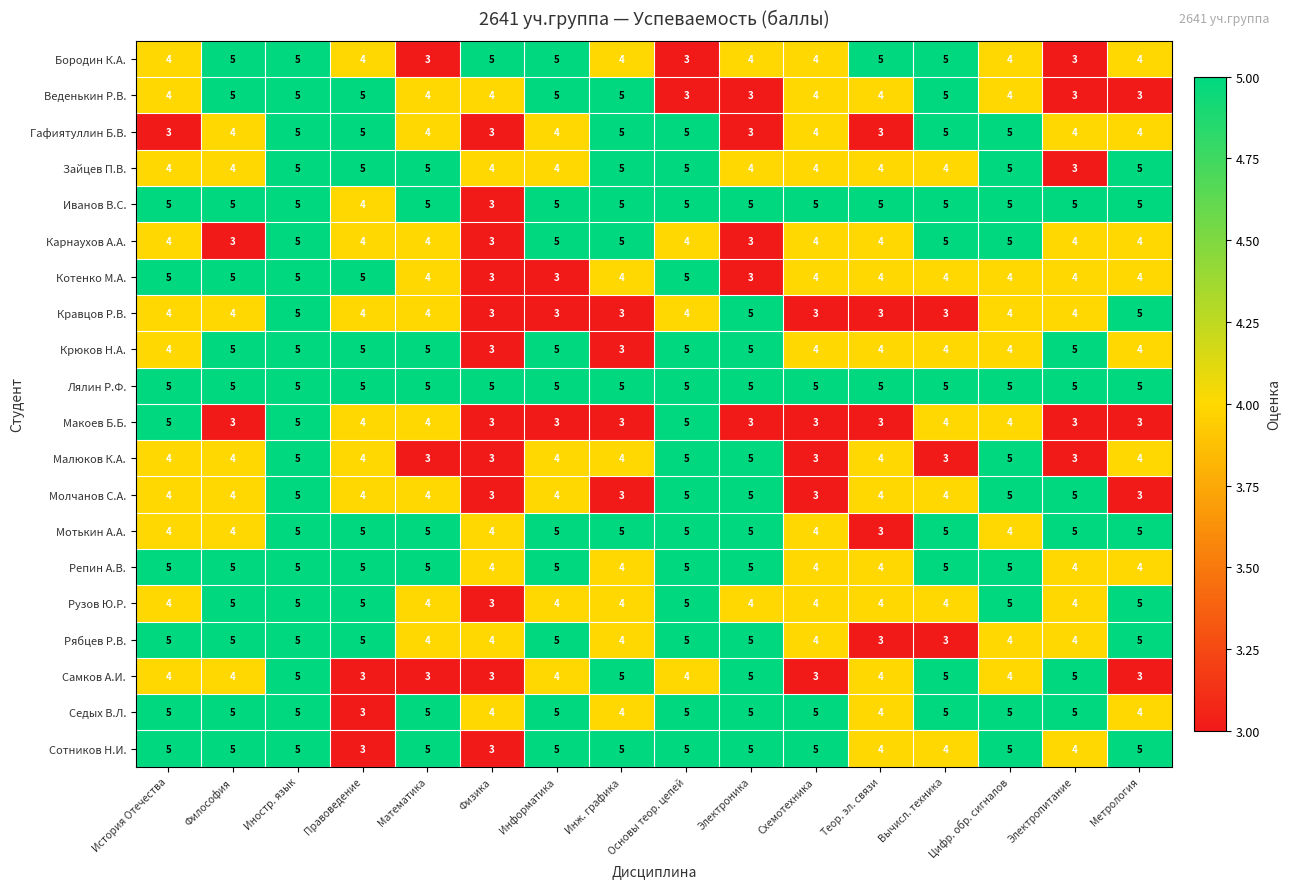

At which category is the sum across all series the highest?

Иностр. язык